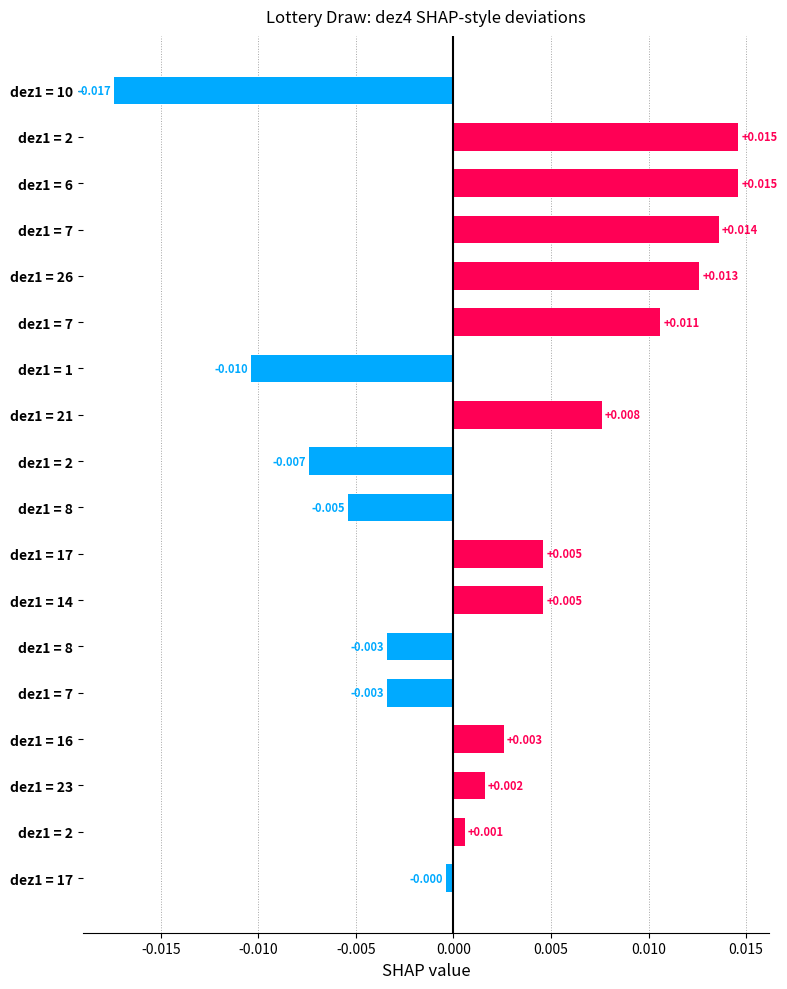

Are the bars grouped side by side (vs. stacked)?

No